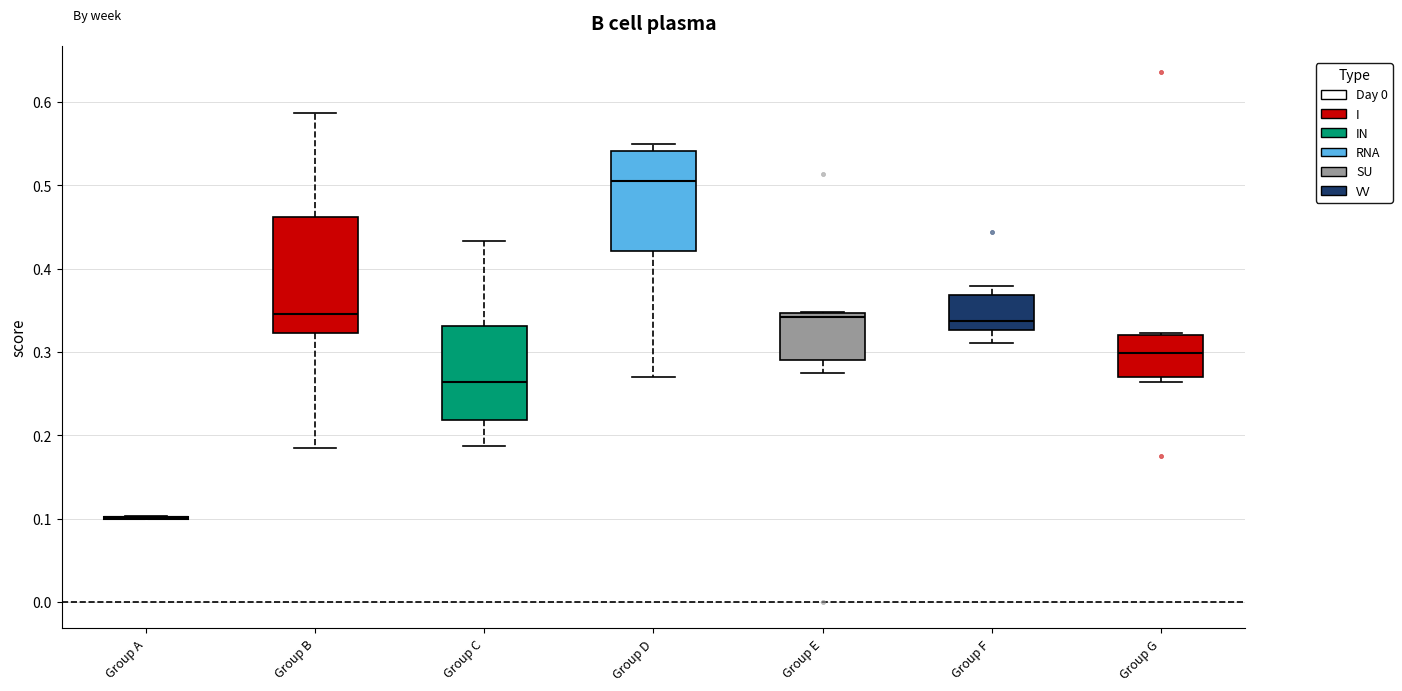

Comparing the boxes themselves (not the whiskers), which one is the tallest?

Group B